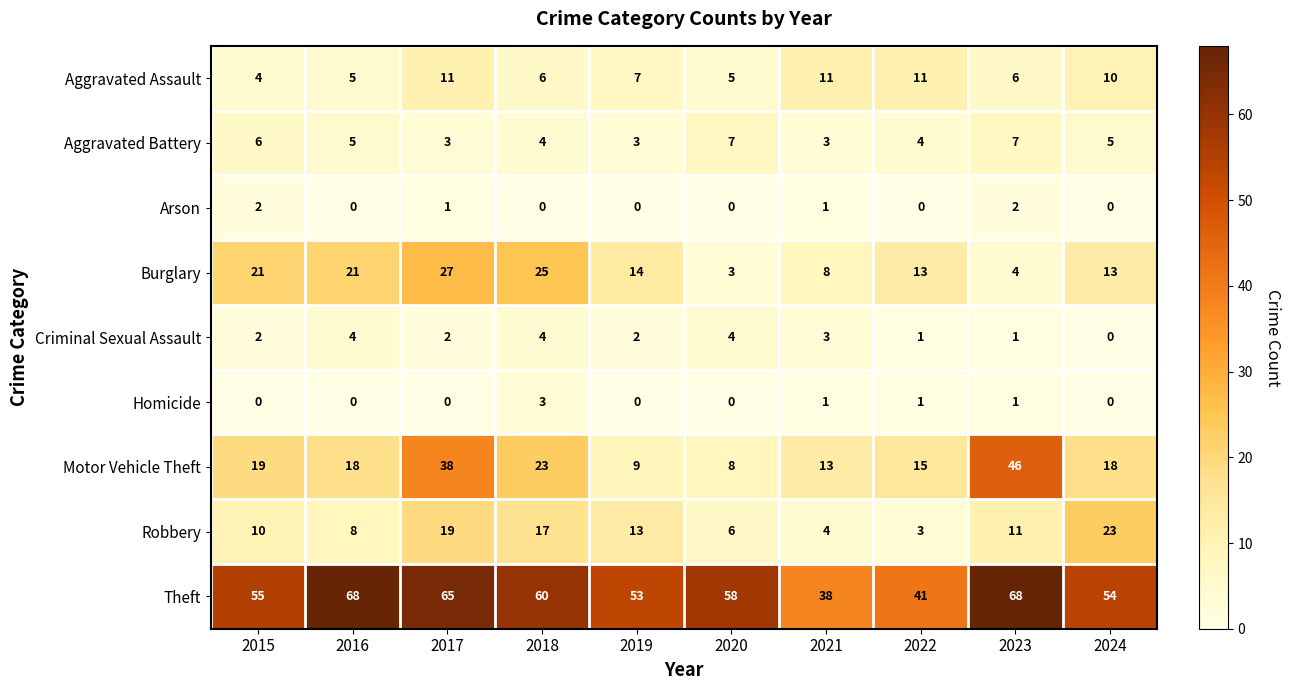

At which category is the sum across all series the highest?

2017